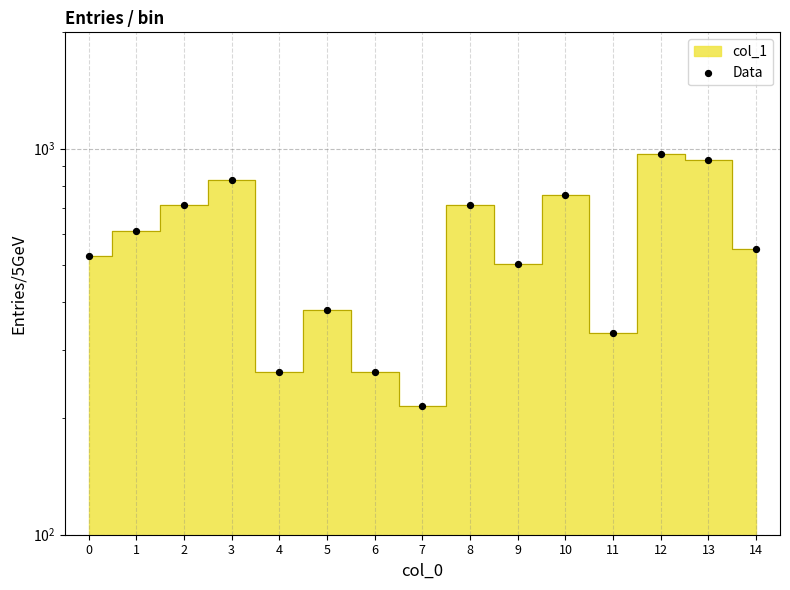

Which has a higher value, 11 or 10?

10